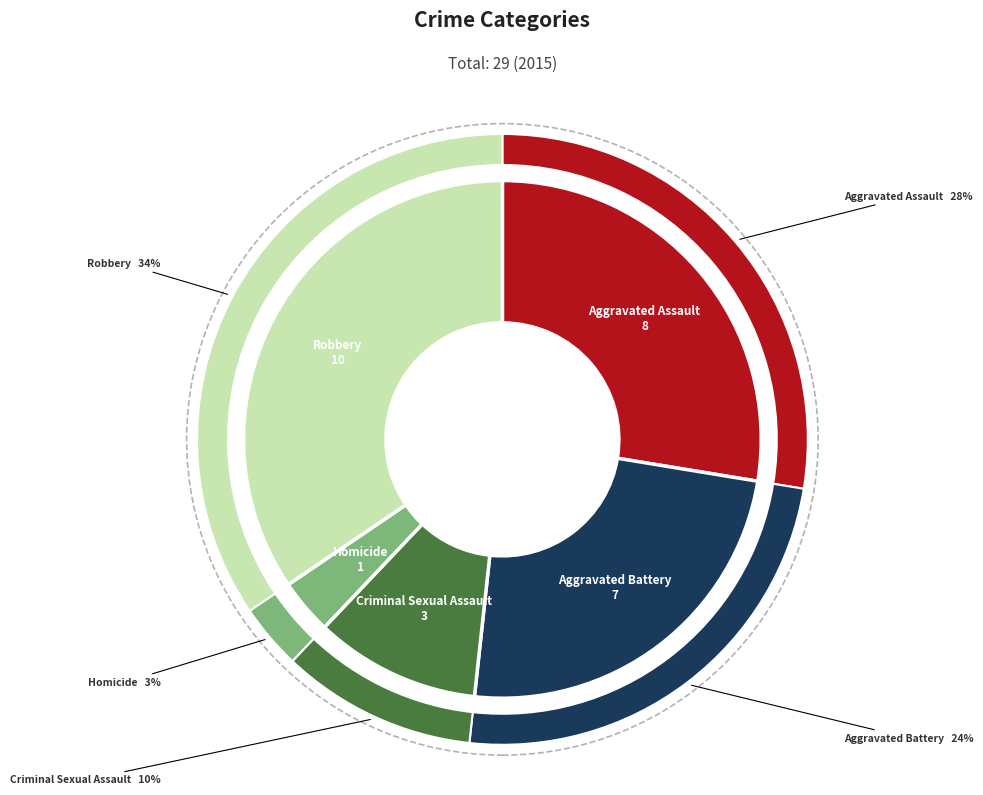

Approximately how many times larger is the value at Aggravated Battery compared to Aggravated Assault?

0.9